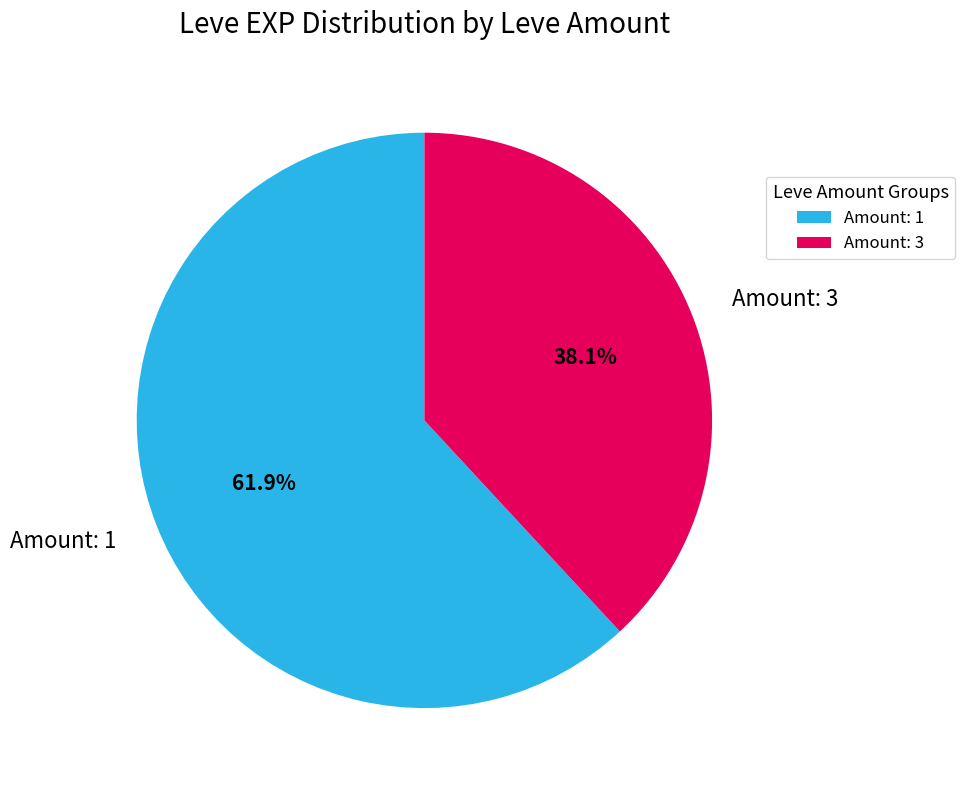

Count the number of slices in the pie.

2